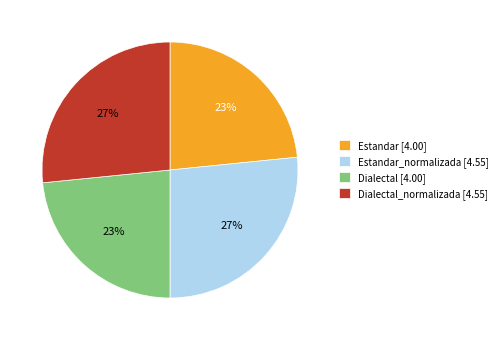

Is there a majority slice in this chart?

No